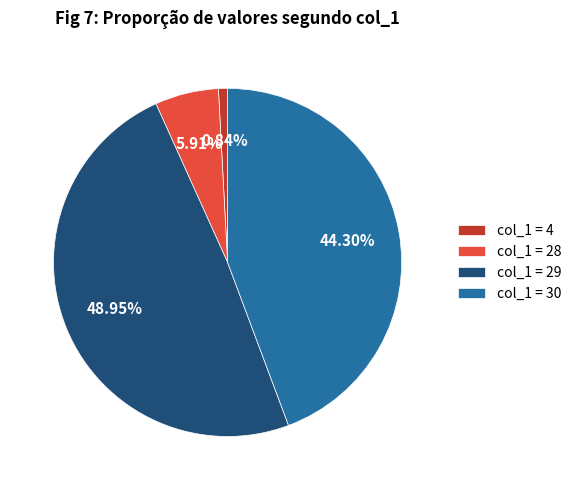

Combined, do col_1 = 4 and col_1 = 30 account for over 50%?

No